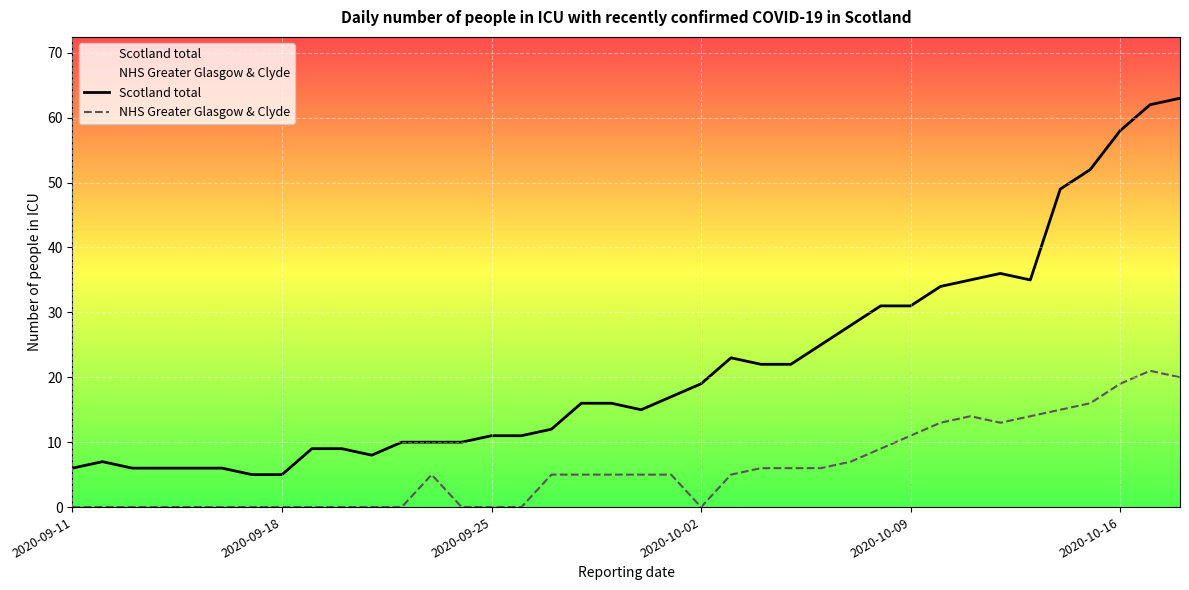

Which series has the largest total across all categories?

Scotland total